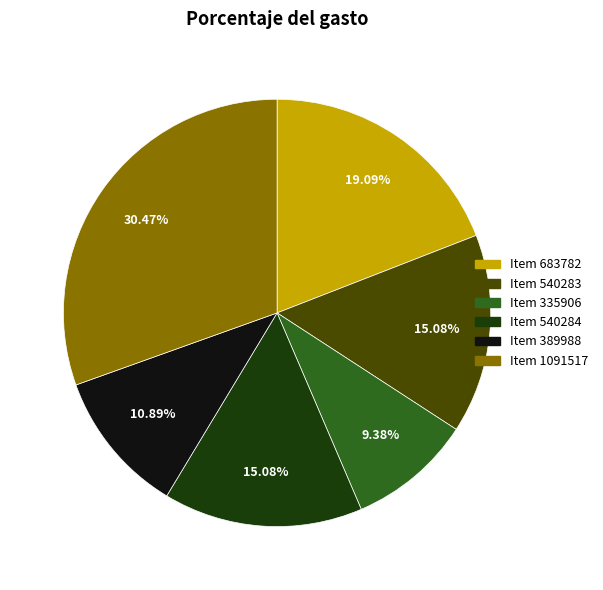

Is there any slice that represents more than half of the pie?

No